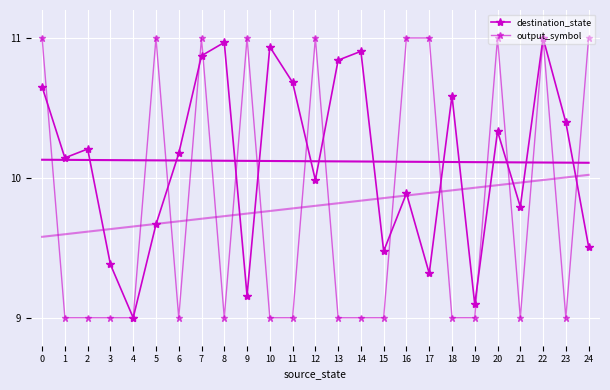

At which label is destination_state closest to 10?

12